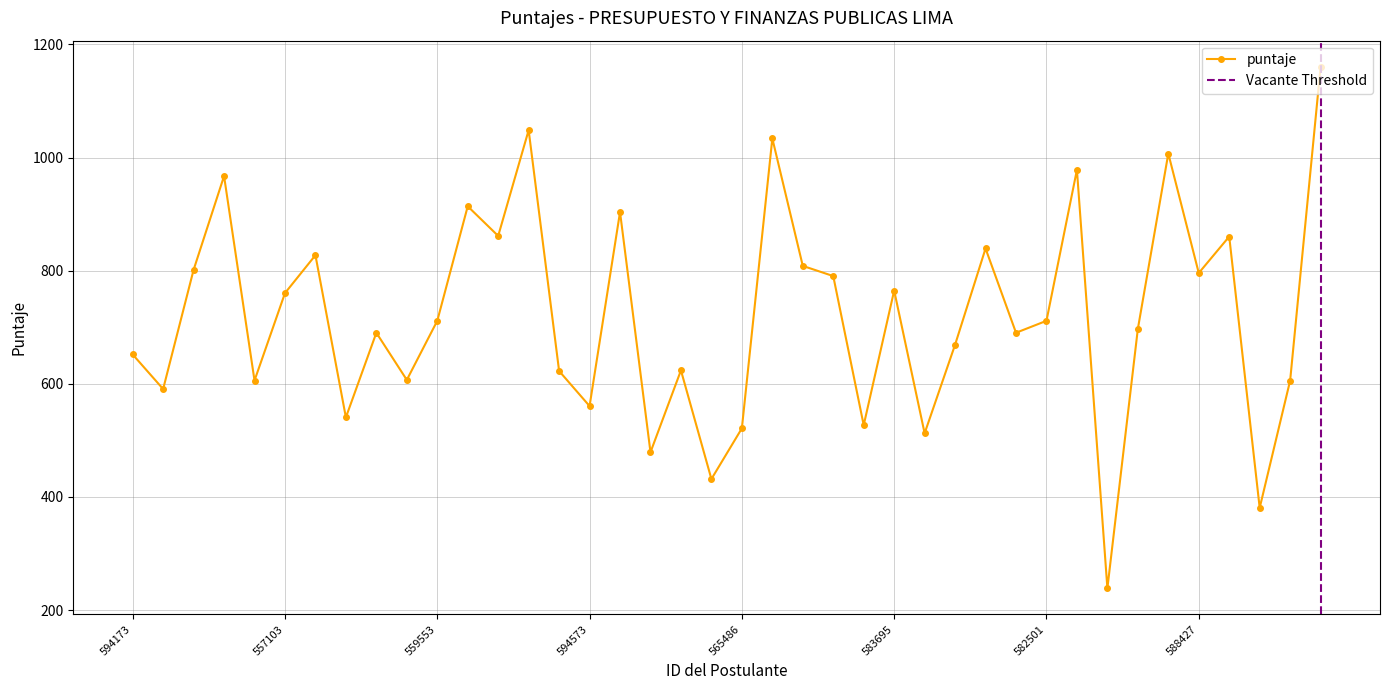

What is the difference between the values at 583816 and 583695?

213.5